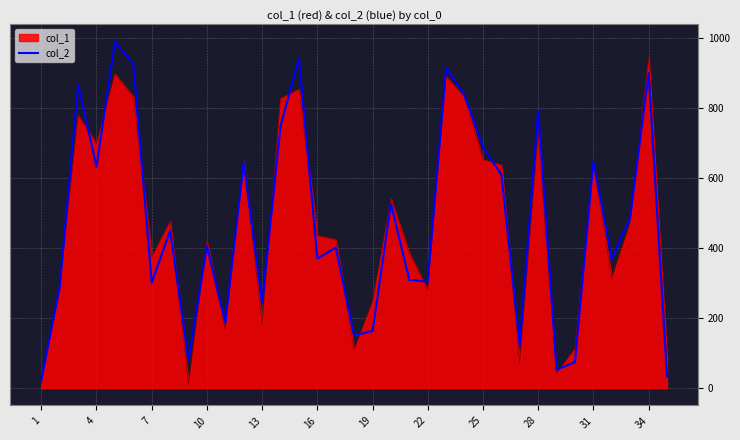

What is the greatest value displayed?

989